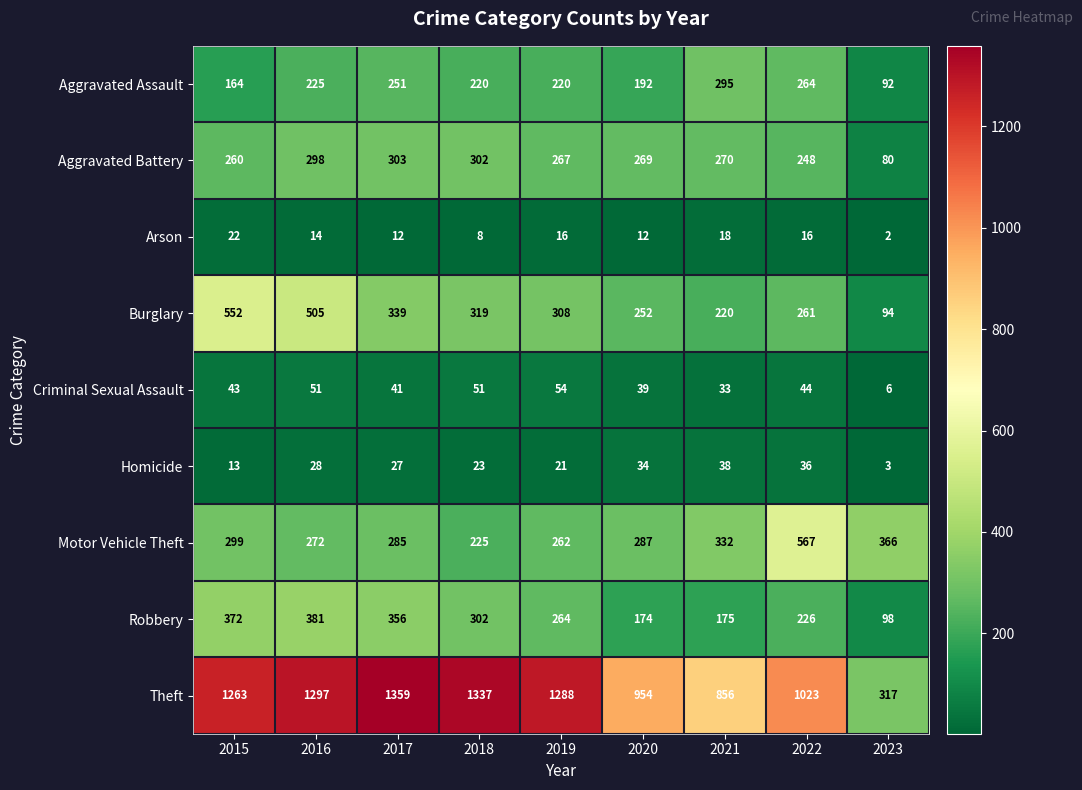

Which series changed the most between 2019 and 2021?

Theft